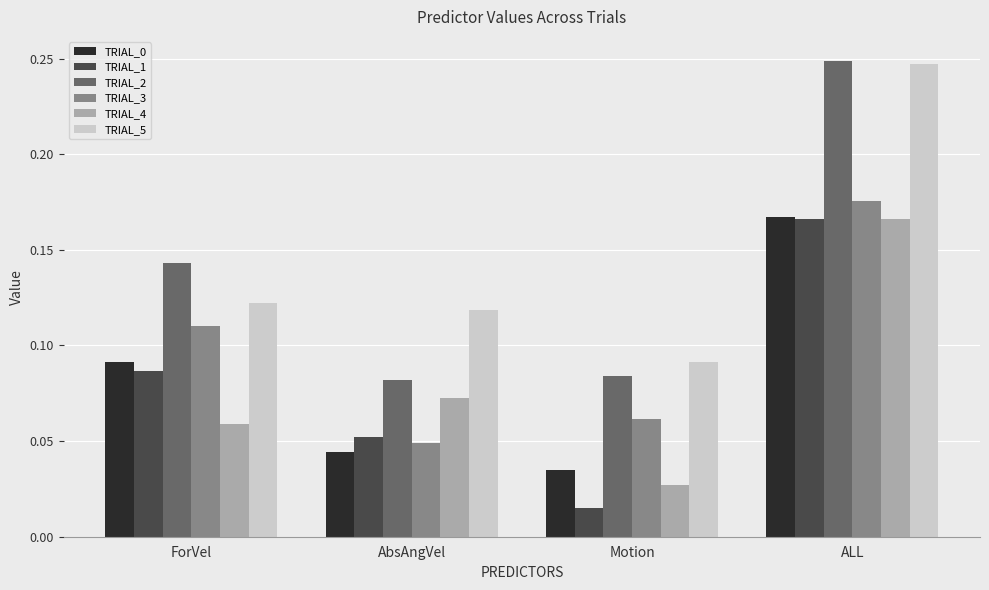

How many groups of bars are there?

4